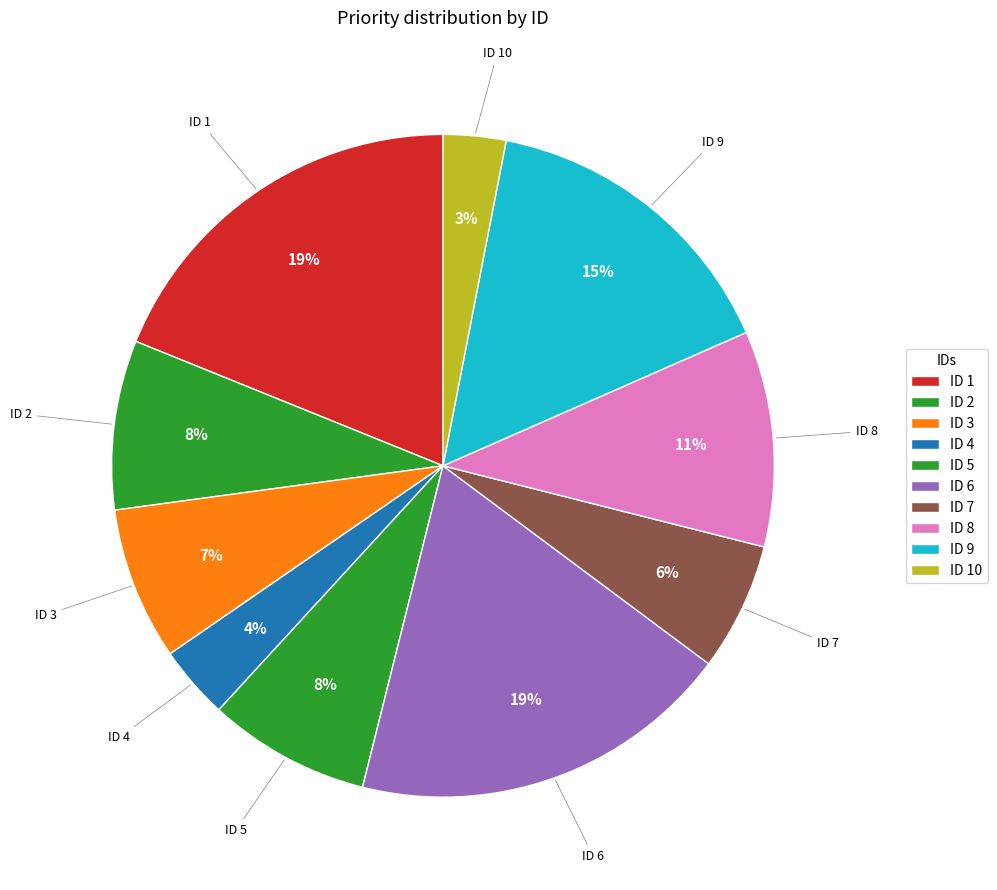

Which slice is the largest?

1